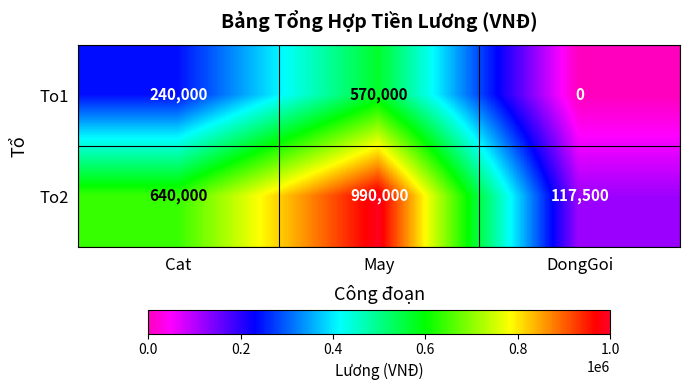

Where is To2 nearest to the value 553750?

Cat